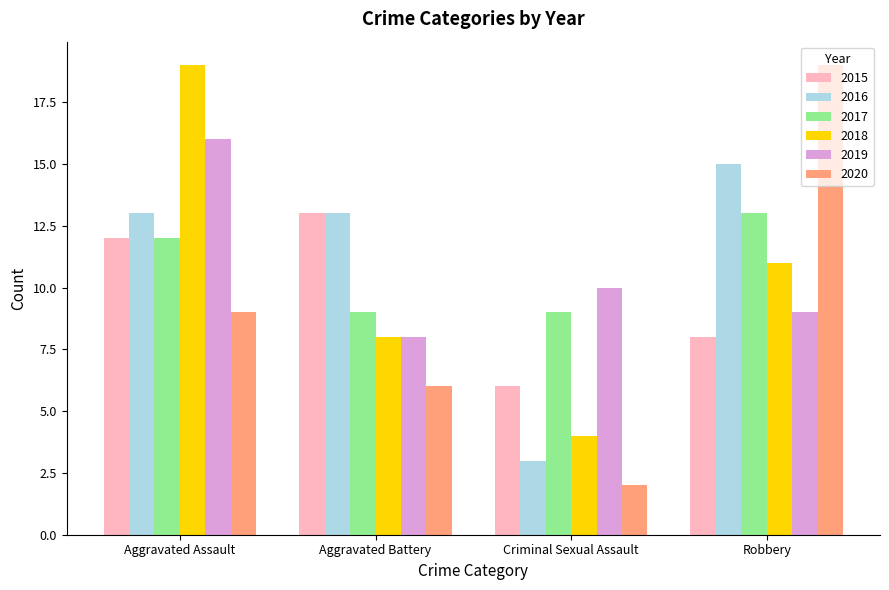

Which series has the largest total across all categories?

2016